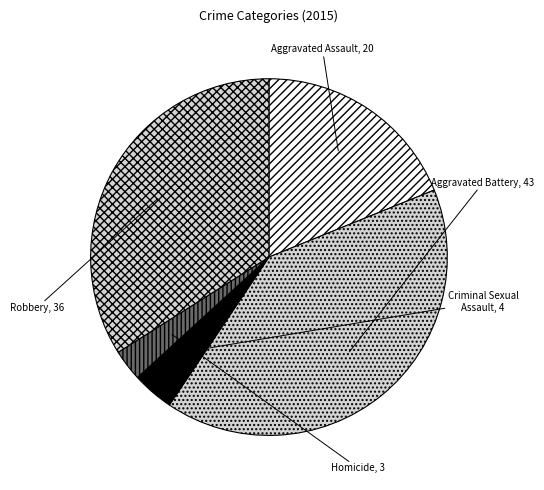

Is it true that Aggravated Battery is 41% of the pie?

True